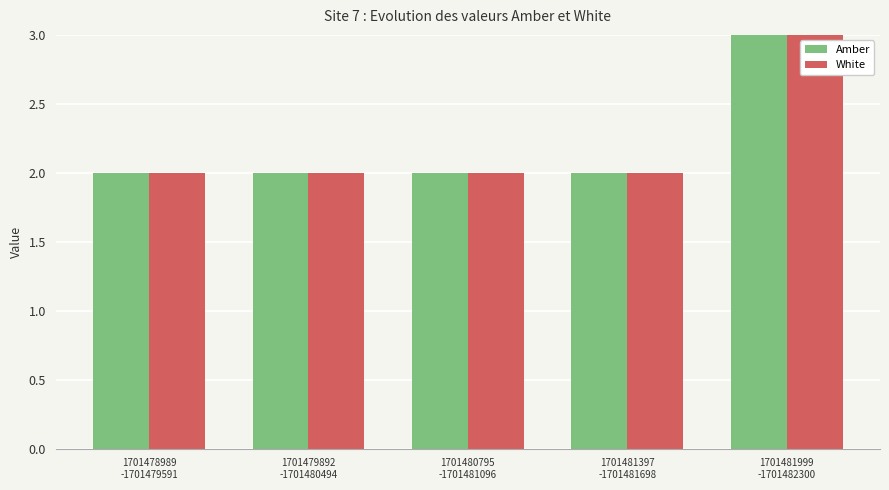

Reading right to left, what are all the values shown in this chart?

Amber: 1701481999
-1701482300=4	1701481397
-1701481698=2	1701480795
-1701481096=2	1701479892
-1701480494=2	1701478989
-1701479591=2
White: 1701481999
-1701482300=4	1701481397
-1701481698=2	1701480795
-1701481096=2	1701479892
-1701480494=2	1701478989
-1701479591=2